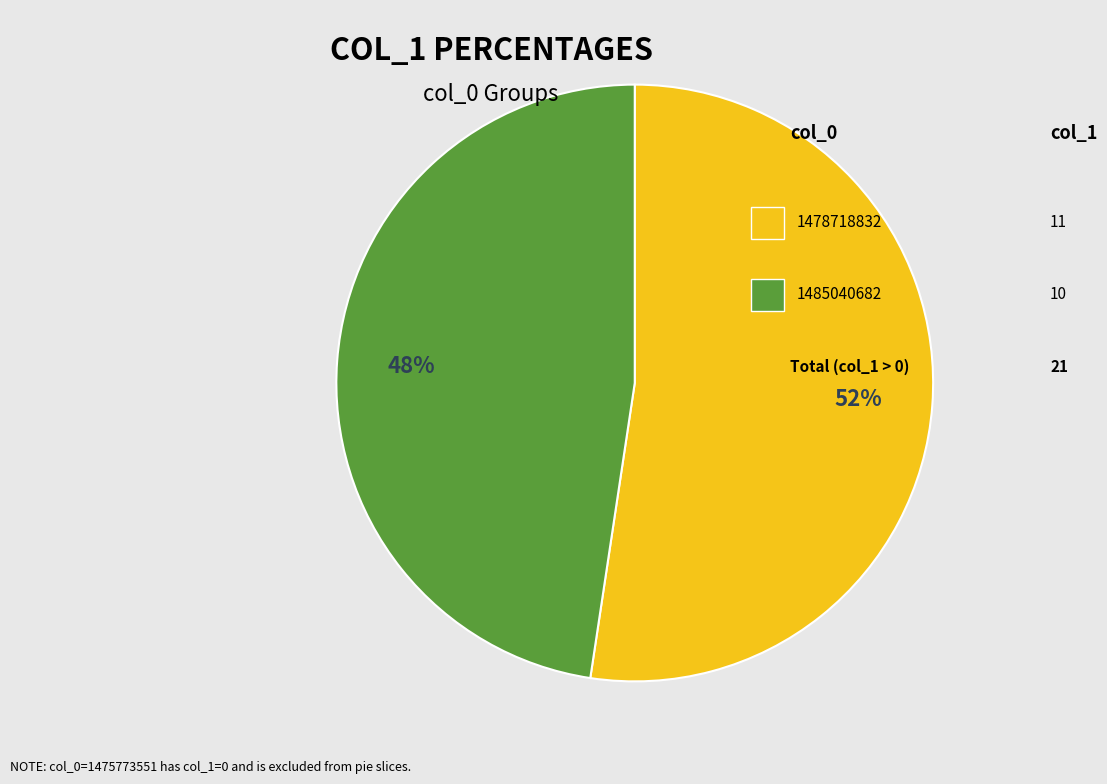

To the nearest percent, what is the average slice percentage?

50%